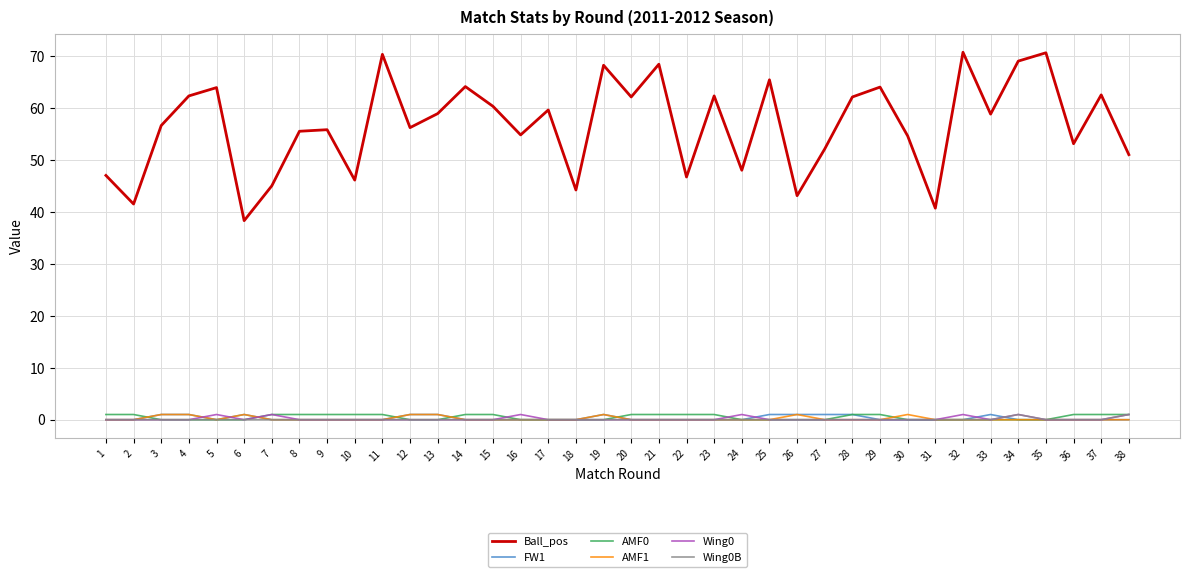

What is the sum of all FW1 values?

11.0